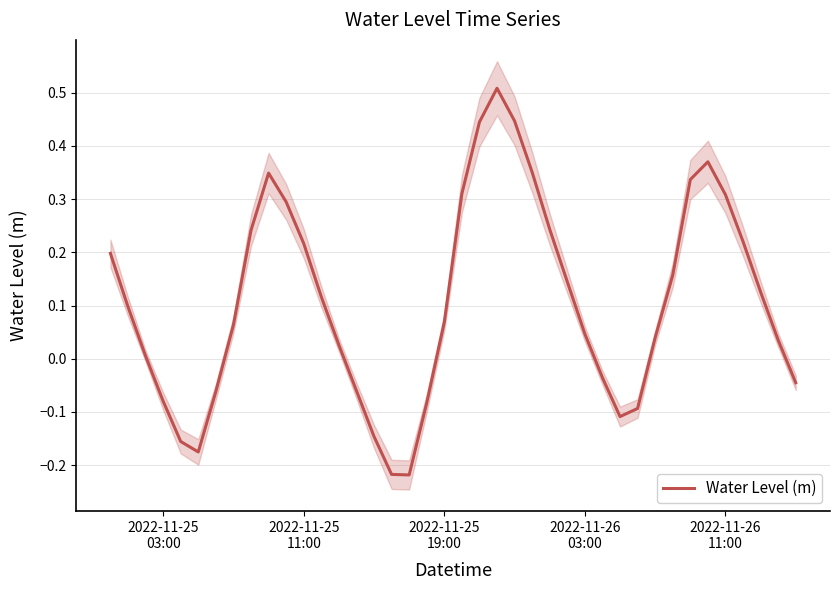

What is the minimum value shown in the chart?

-0.2